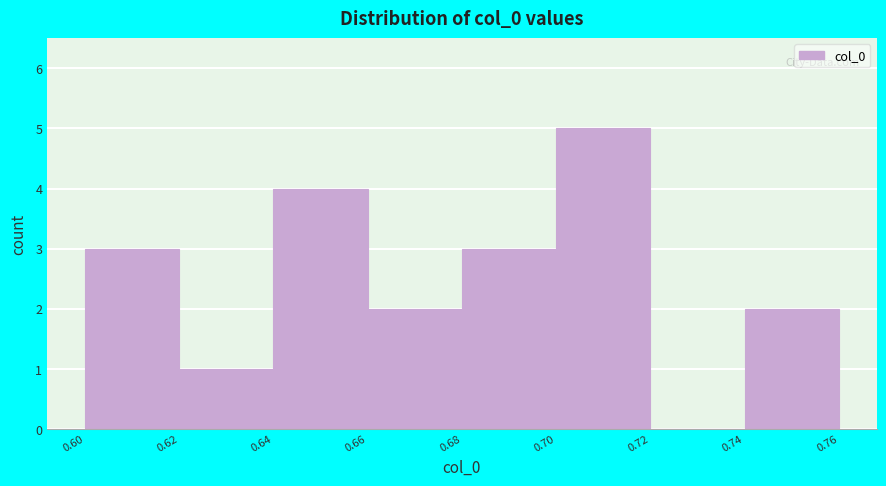

Reading left to right, transcribe this chart: for each bar, give the range it covers on the x-axis and its height. The values are not printed on the chart, so give them approximately, as read against the axis.

0.60 to 0.62: 3
0.62 to 0.64: 1
0.64 to 0.66: 4
0.66 to 0.68: 2
0.68 to 0.70: 3
0.70 to 0.72: 5
0.72 to 0.74: 0
0.74 to 0.76: 2